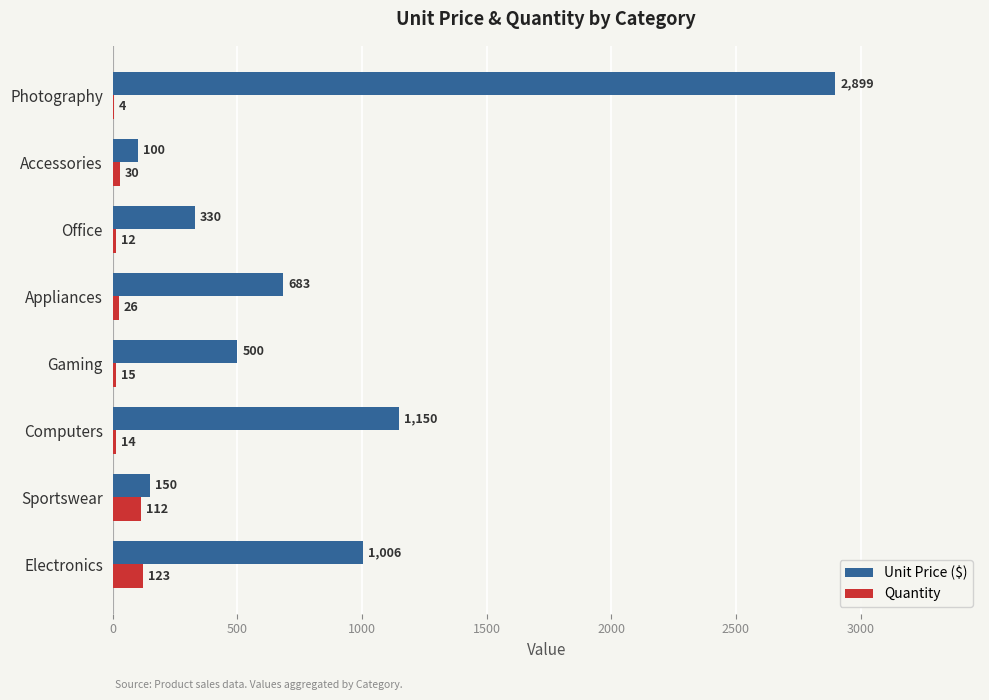

Is it true that Quantity equals 123.0 at Electronics?

True